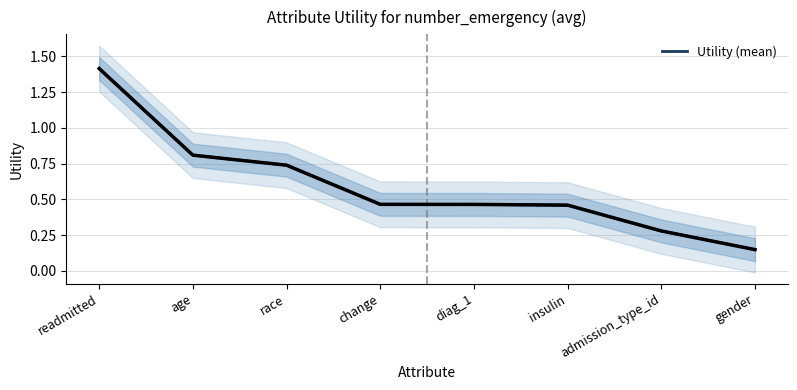

At which label is the value closest to 0?

gender